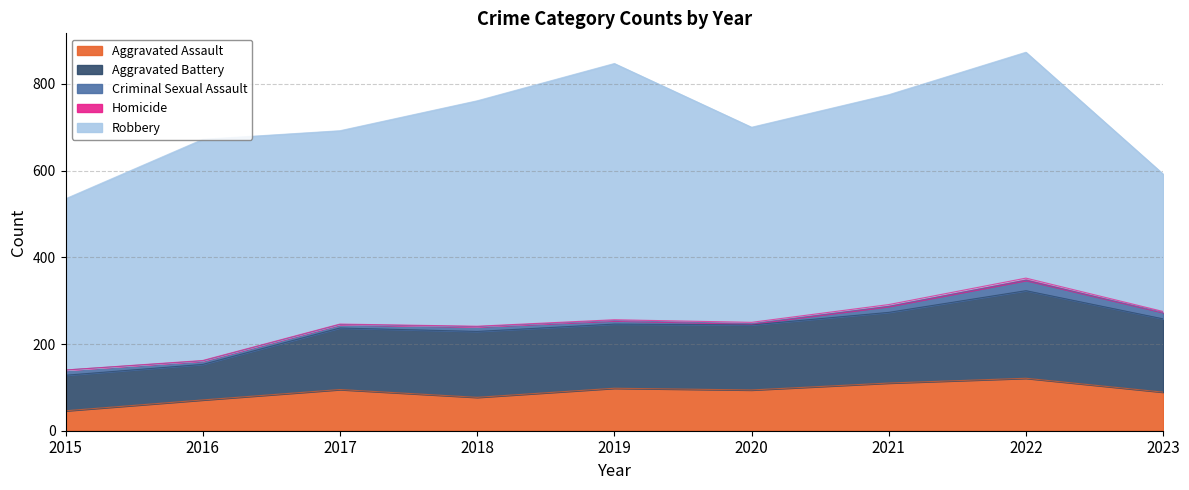

What is the highest value of the Aggravated Battery series?

202